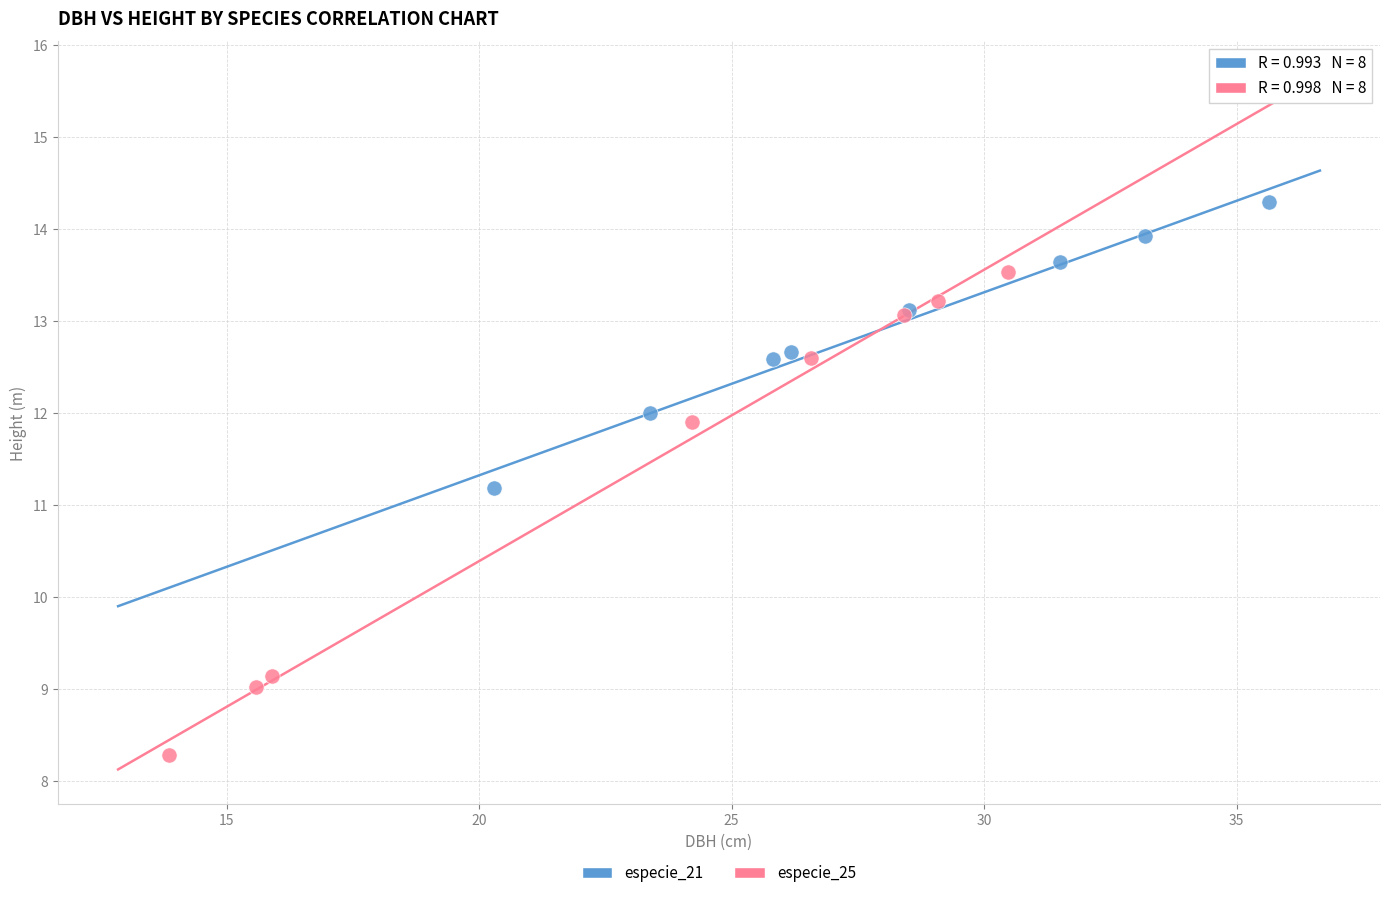

Which series reaches the minimum Y coordinate?

especie_25